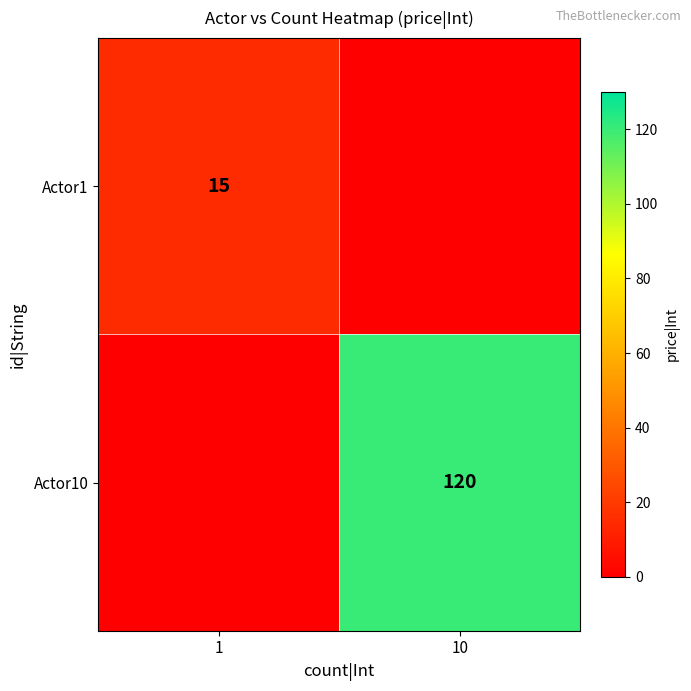

True or false: Actor1 has a value of 23 at 1.

False